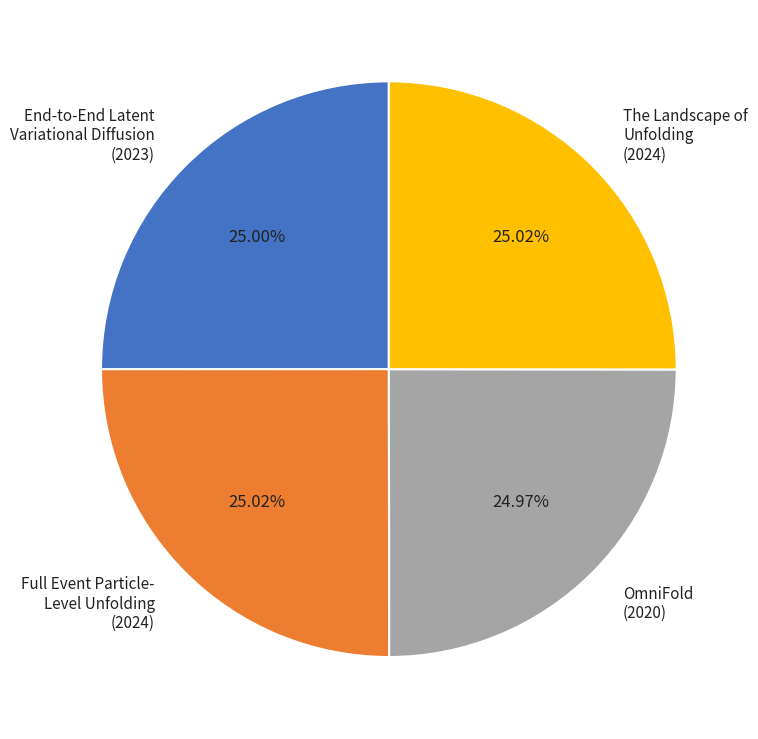

Combined, do OmniFold (2020) and Full Event Particle- Level Unfolding (2024) account for over 50%?

No